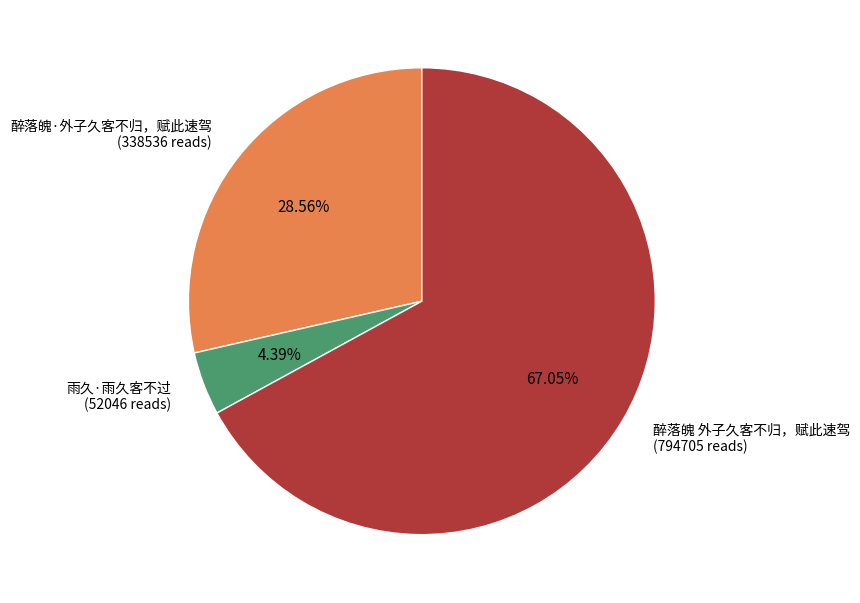

Does any single category account for the majority?

Yes